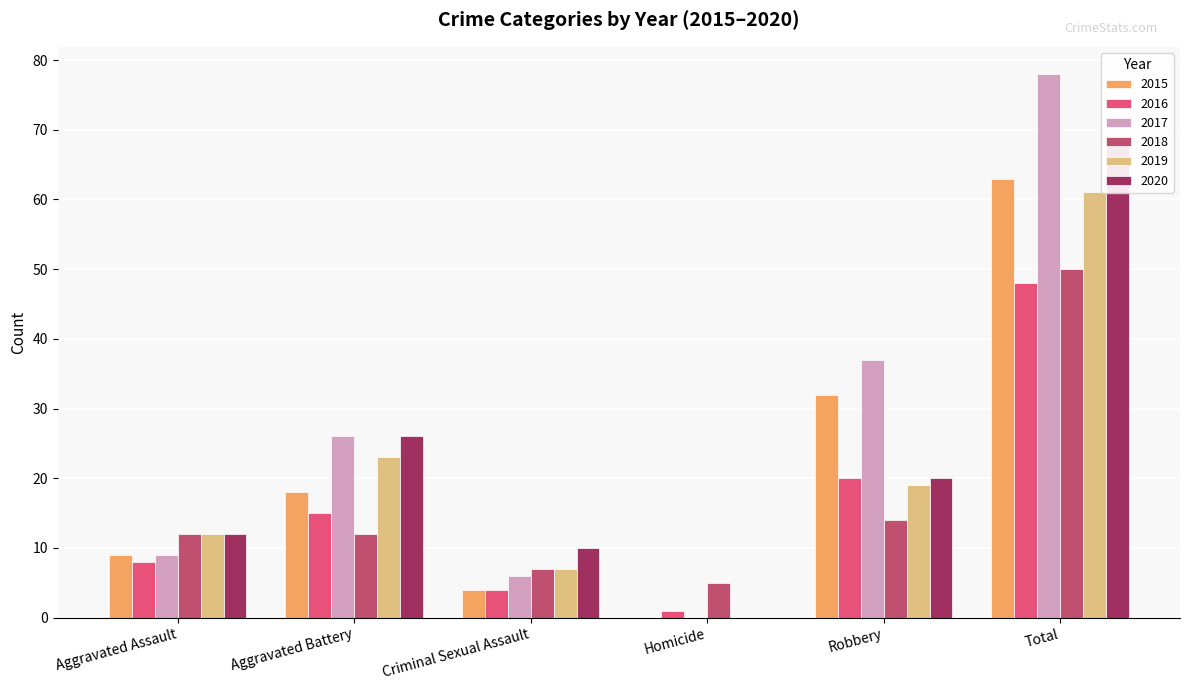

How many categories are shown in the chart?

6